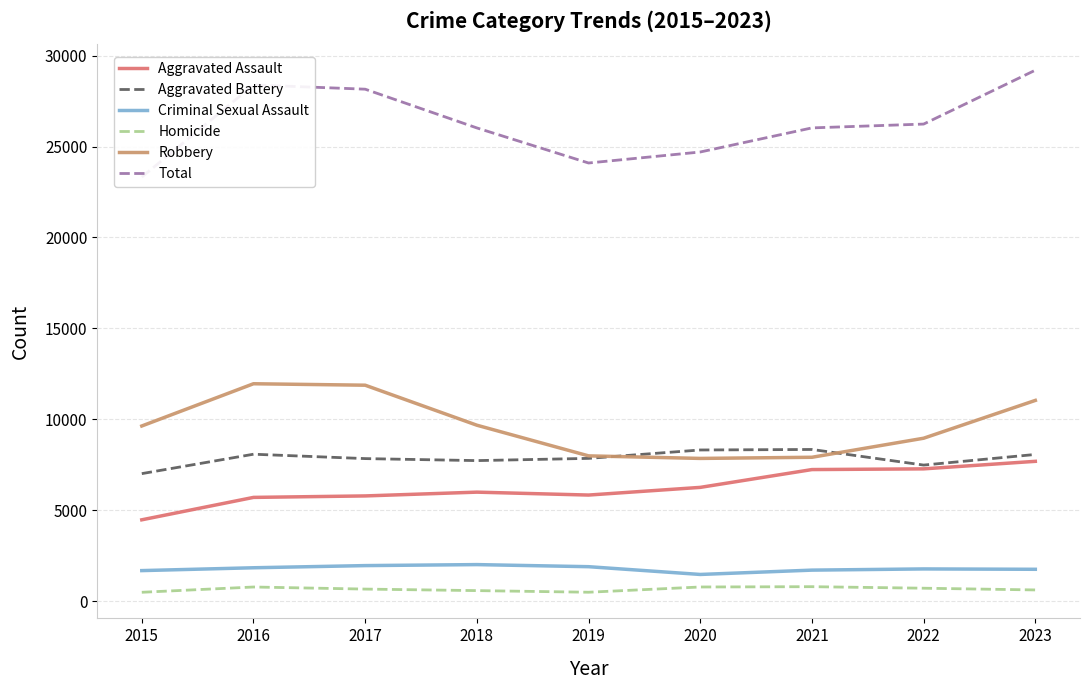

Reading left to right, extract all data points from this chart.

Aggravated Assault: 2015=4480	2016=5712	2017=5793	2018=6001	2019=5841	2020=6263	2021=7242	2022=7281	2023=7695
Aggravated Battery: 2015=7019	2016=8086	2017=7845	2018=7735	2019=7857	2020=8319	2021=8347	2022=7489	2023=8073
Criminal Sexual Assault: 2015=1688	2016=1844	2017=1963	2018=2018	2019=1903	2020=1476	2021=1714	2022=1780	2023=1760
Homicide: 2015=496	2016=786	2017=672	2018=588	2019=499	2020=787	2021=804	2022=720	2023=625
Robbery: 2015=9638	2016=11960	2017=11880	2018=9681	2019=7995	2020=7855	2021=7918	2022=8965	2023=11044
Total: 2015=23321	2016=28388	2017=28153	2018=26023	2019=24095	2020=24700	2021=26025	2022=26235	2023=29197